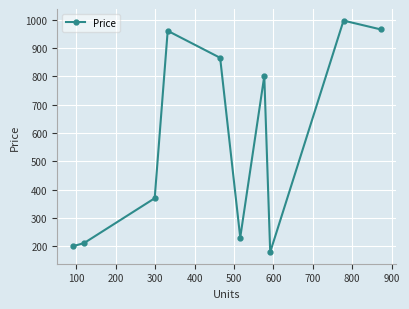

True or false: the data has more than 2 interior local peaks.

True